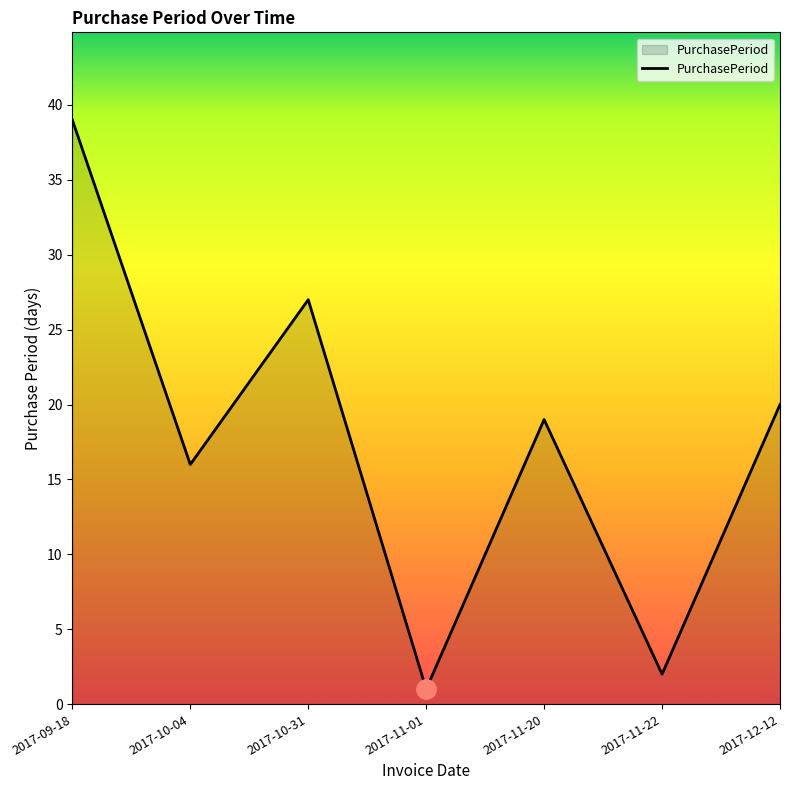

How many lines are shown in the chart?

1